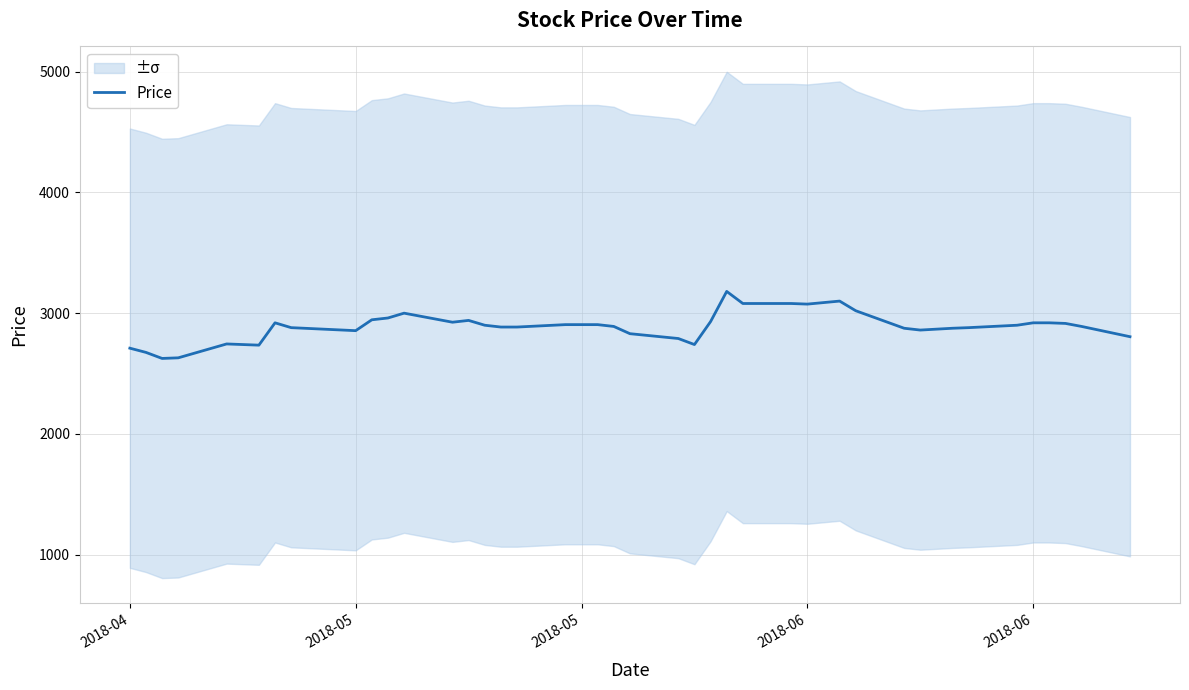

Does the chart display data point markers on the line(s)?

No